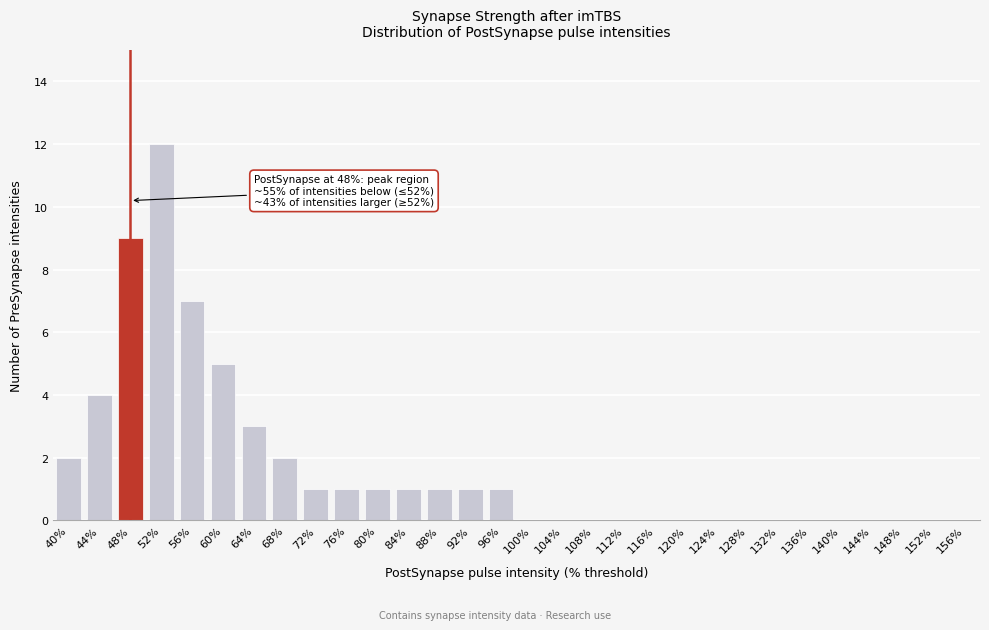

Reading left to right, list all the values displayed in this chart.

40%=2	44%=4	48%=9	52%=12	56%=7	60%=5	64%=3	68%=2	72%=1	76%=1	80%=1	84%=1	88%=1	92%=1	96%=1	100%=0	104%=0	108%=0	112%=0	116%=0	120%=0	124%=0	128%=0	132%=0	136%=0	140%=0	144%=0	148%=0	152%=0	156%=0